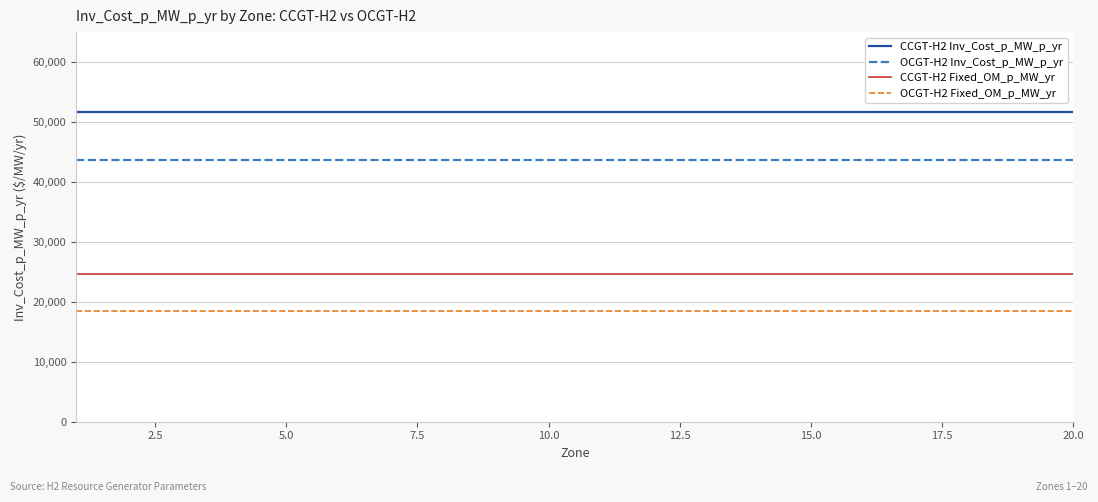

True or false: CCGT-H2 Fixed_OM_p_MW_yr and OCGT-H2 Fixed_OM_p_MW_yr cross at least once.

False